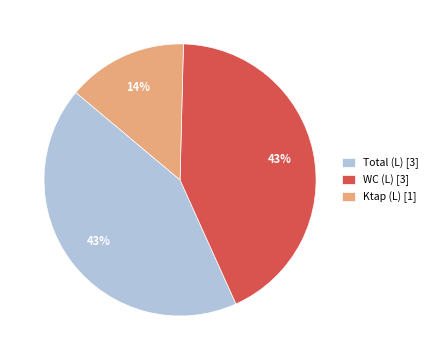

What is the smallest slice in the pie chart?

Ktap (L) [1]